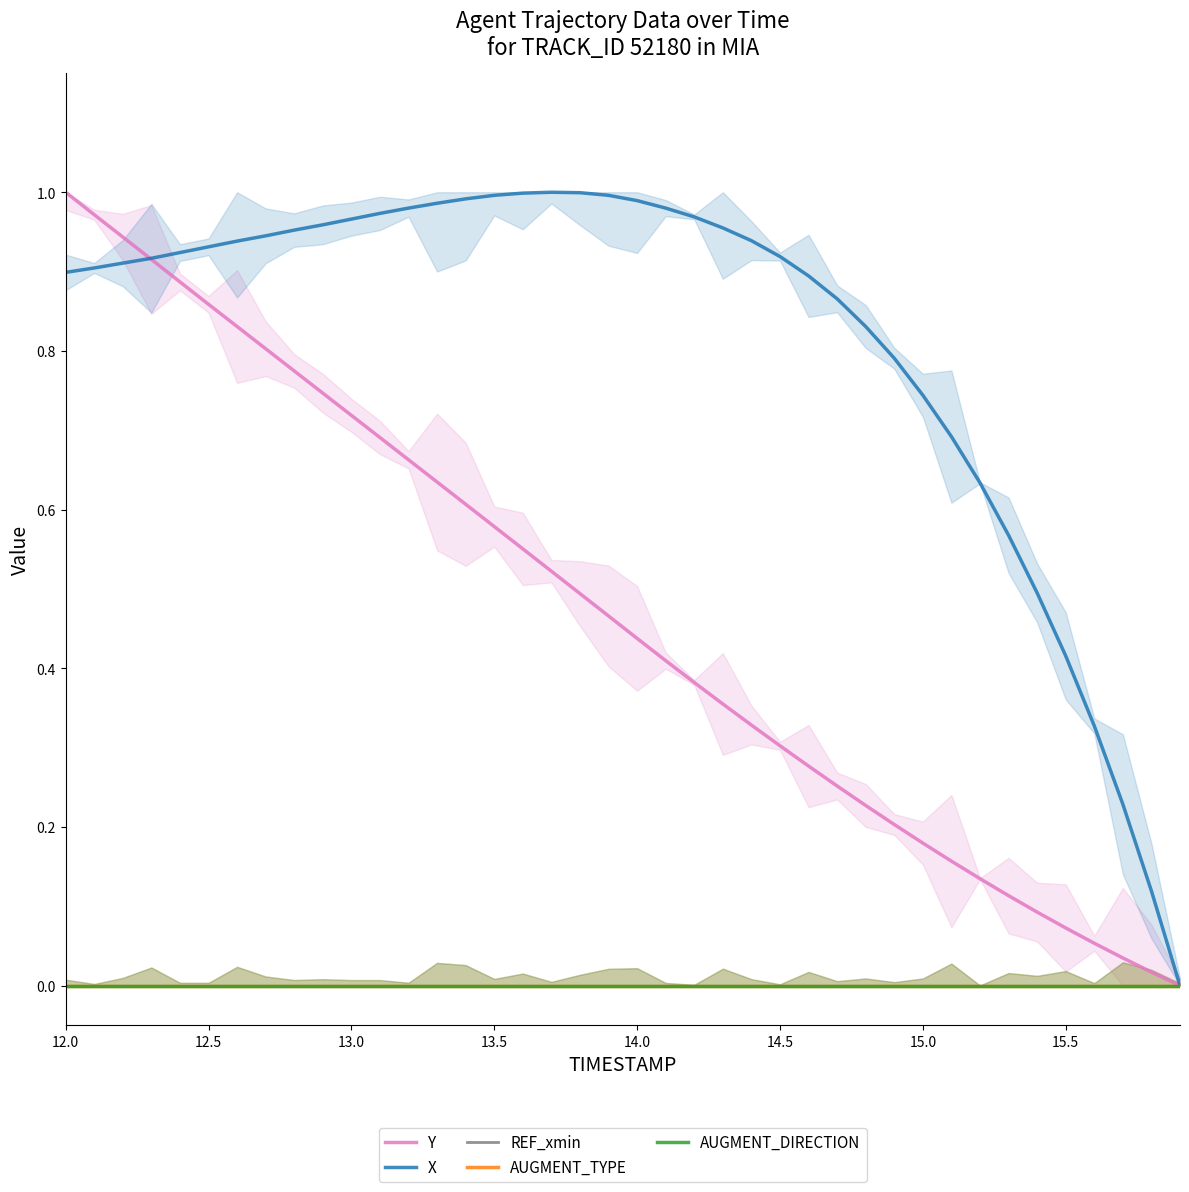

Reading left to right, list all the values displayed in this chart.

Y: 1.0	1.0	0.9	0.9	0.9	0.9	0.8	0.8	0.8	0.7	0.7	0.7	0.7	0.6	0.6	0.6	0.6	0.5	0.5	0.5	0.4	0.4	0.4	0.4	0.3	0.3	0.3	0.3	0.2	0.2	0.2	0.2	0.1	0.1	0.1	0.1	0.1	0.0	0.0	0.0
X: 0.9	0.9	0.9	0.9	0.9	0.9	0.9	0.9	1.0	1.0	1.0	1.0	1.0	1.0	1.0	1.0	1.0	1.0	1.0	1.0	1.0	1.0	1.0	1.0	0.9	0.9	0.9	0.9	0.8	0.8	0.7	0.7	0.6	0.6	0.5	0.4	0.3	0.2	0.1	0.0
REF_xmin: 0.0	0.0	0.0	0.0	0.0	0.0	0.0	0.0	0.0	0.0	0.0	0.0	0.0	0.0	0.0	0.0	0.0	0.0	0.0	0.0	0.0	0.0	0.0	0.0	0.0	0.0	0.0	0.0	0.0	0.0	0.0	0.0	0.0	0.0	0.0	0.0	0.0	0.0	0.0	0.0
AUGMENT_TYPE: 0.0	0.0	0.0	0.0	0.0	0.0	0.0	0.0	0.0	0.0	0.0	0.0	0.0	0.0	0.0	0.0	0.0	0.0	0.0	0.0	0.0	0.0	0.0	0.0	0.0	0.0	0.0	0.0	0.0	0.0	0.0	0.0	0.0	0.0	0.0	0.0	0.0	0.0	0.0	0.0
AUGMENT_DIRECTION: 0.0	0.0	0.0	0.0	0.0	0.0	0.0	0.0	0.0	0.0	0.0	0.0	0.0	0.0	0.0	0.0	0.0	0.0	0.0	0.0	0.0	0.0	0.0	0.0	0.0	0.0	0.0	0.0	0.0	0.0	0.0	0.0	0.0	0.0	0.0	0.0	0.0	0.0	0.0	0.0